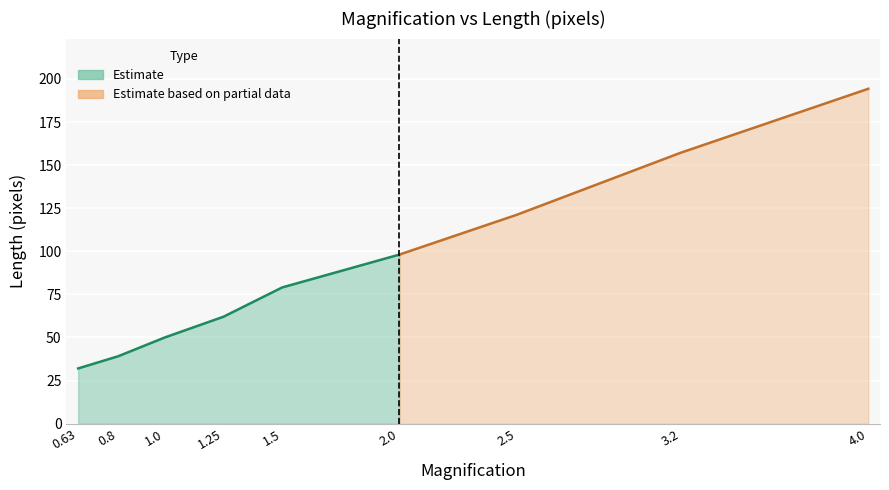

What is the change in value from 1.25 to 3.2?

+95.2